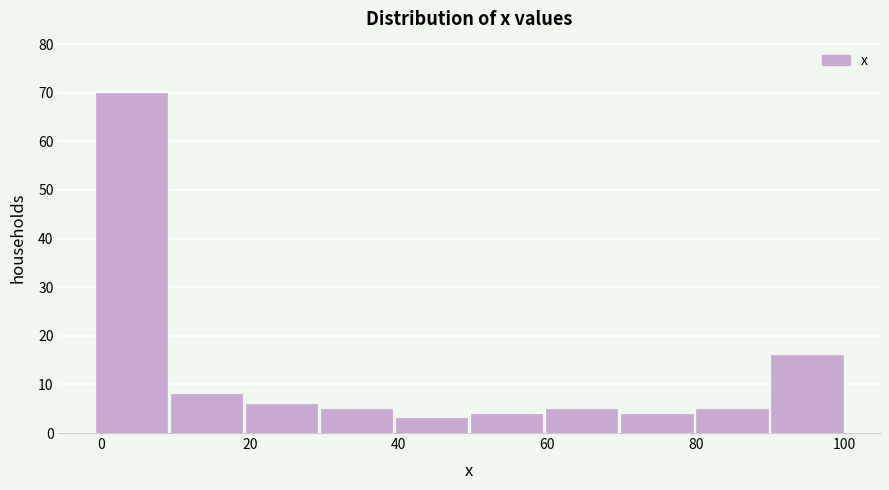

Reading left to right, transcribe this chart: for each bar, give the range it covers on the x-axis and its height. Neither the bar edges nor the heights are printed on the chart, so give them approximately, as read against the axes.

0 to 10: 70
10 to 20: 8
20 to 30: 6
30 to 40: 5
40 to 50: 3
50 to 60: 4
60 to 70: 5
70 to 80: 4
80 to 90: 5
90 to 100: 16